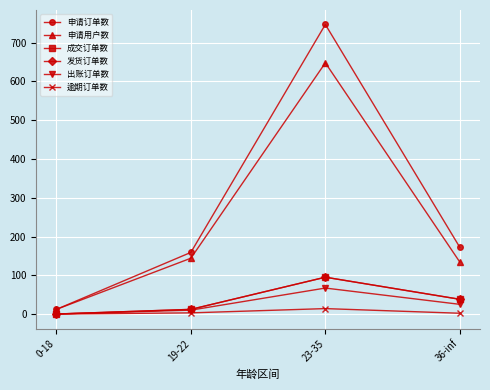

What is the total value across all series at 36-inf?

409